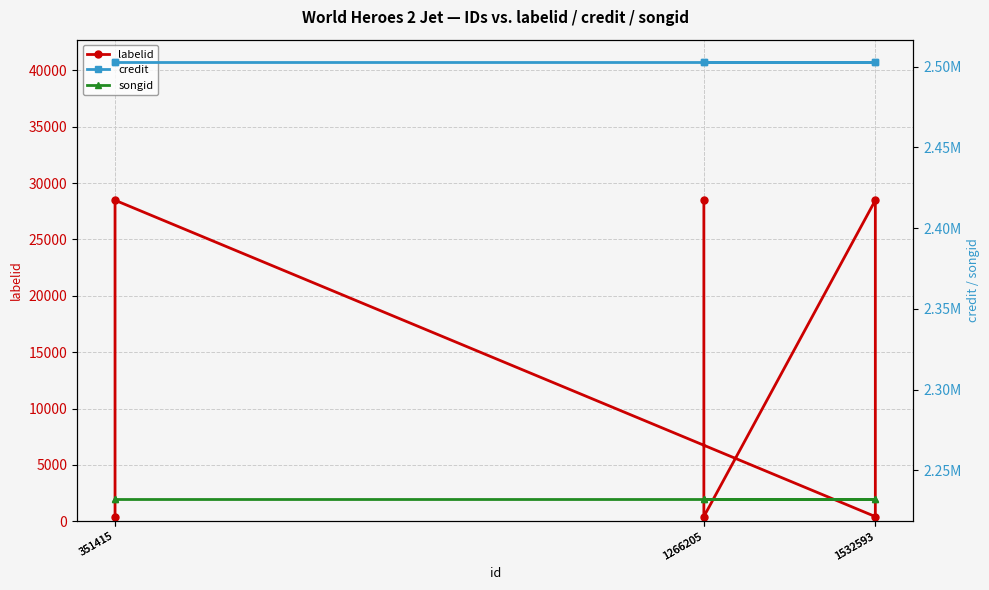

At which label is labelid closest to 14451?

351415